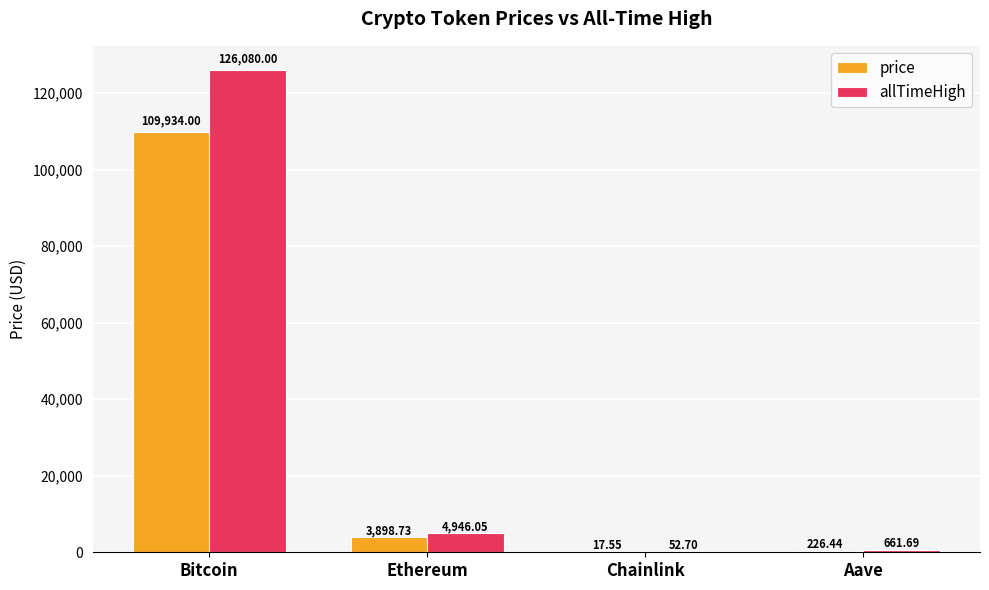

How many categories are shown in the chart?

4